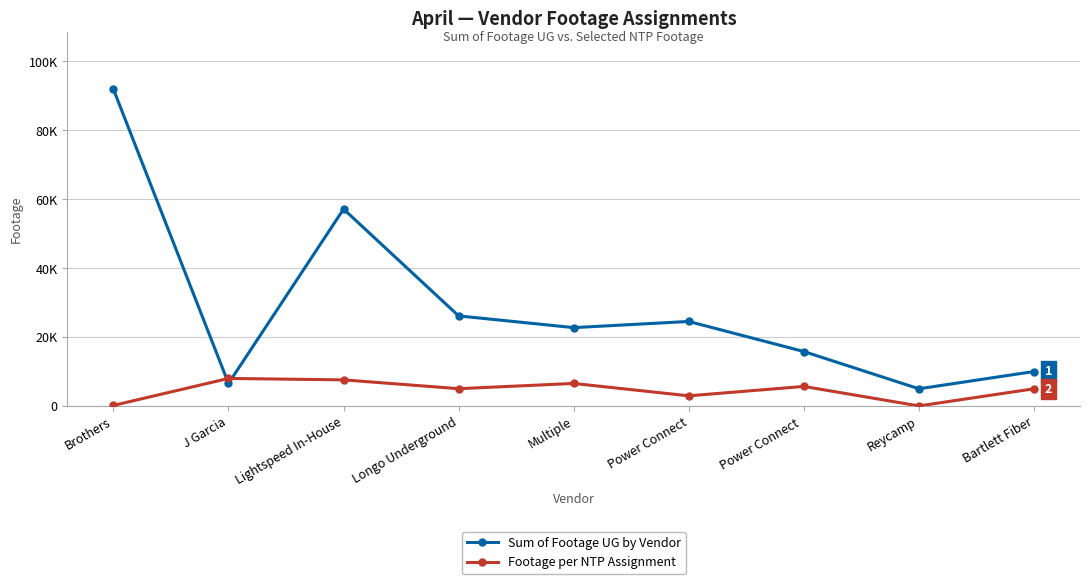

Does the chart have visible grid lines?

Yes